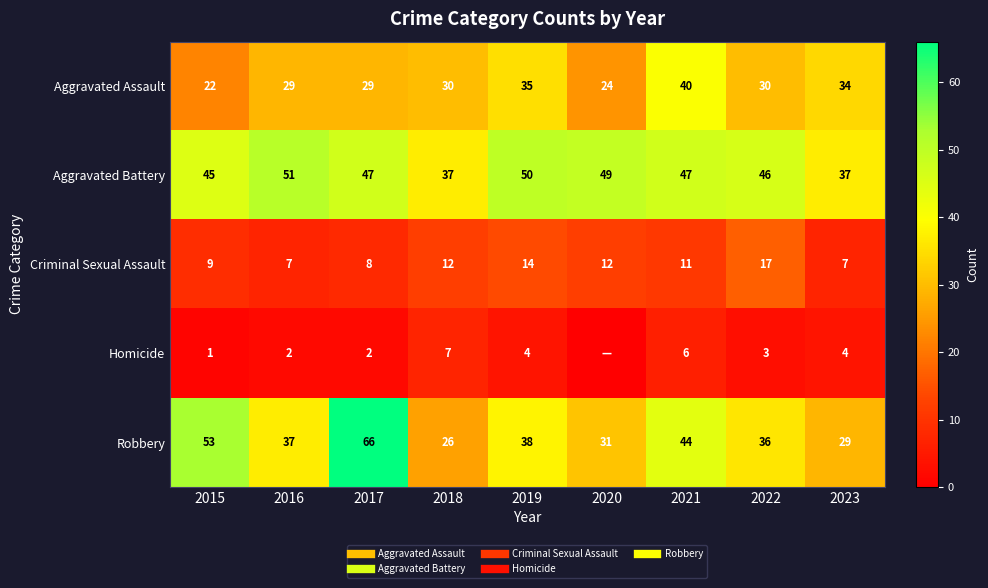

At which category does the chart reach its minimum across all series?

2020